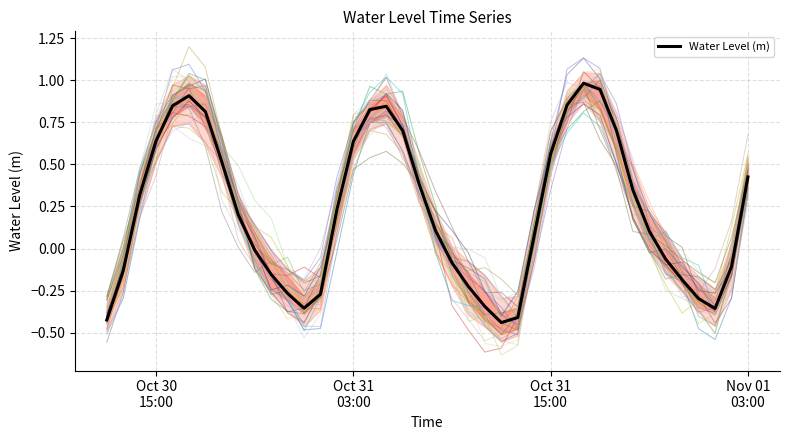

What is the smallest value displayed?

-0.4